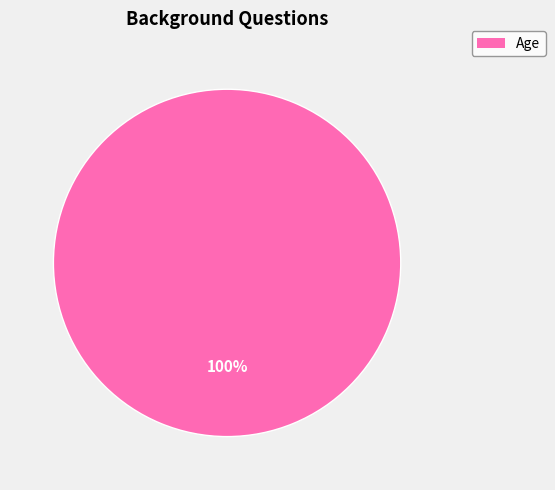

Is there any slice that represents more than half of the pie?

Yes